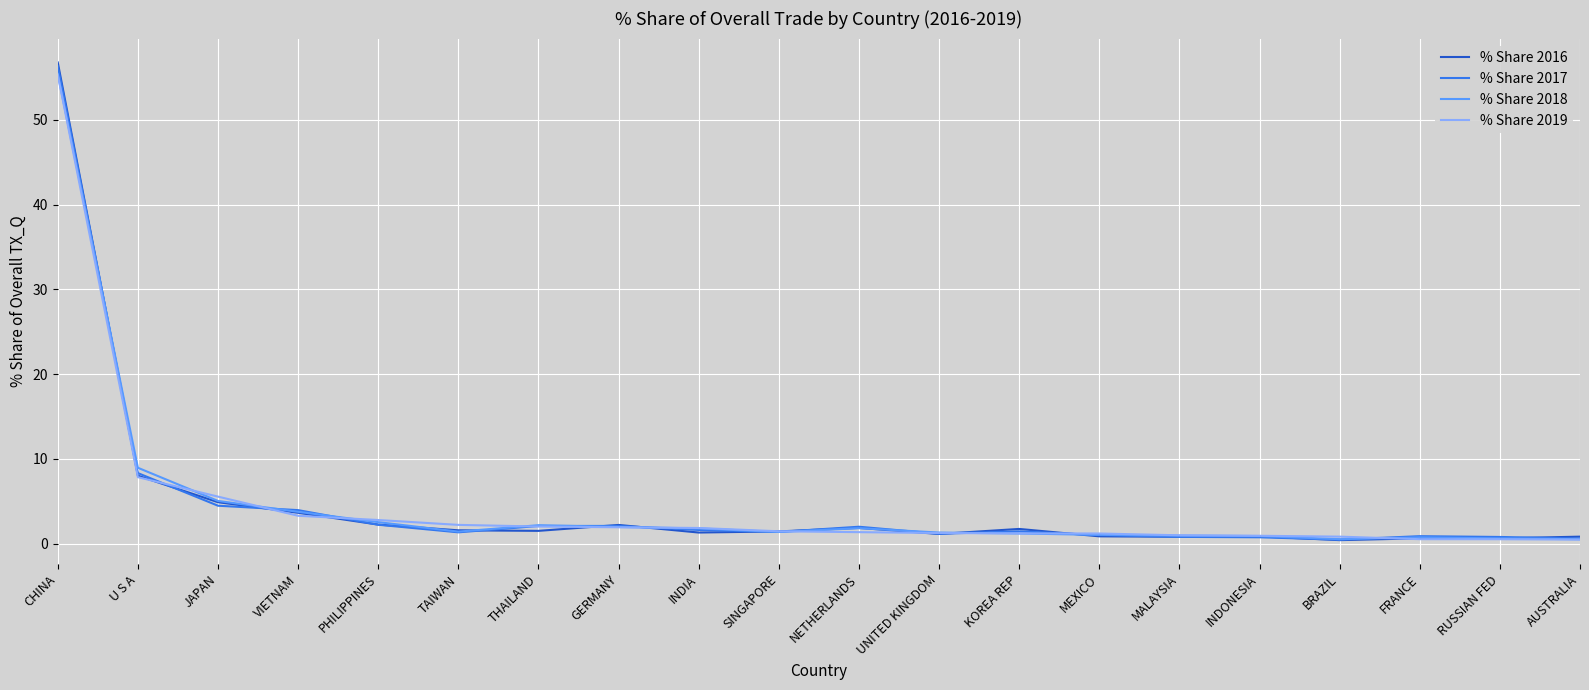

The value of % Share 2016 at U S A is 4.5. True or false?

False